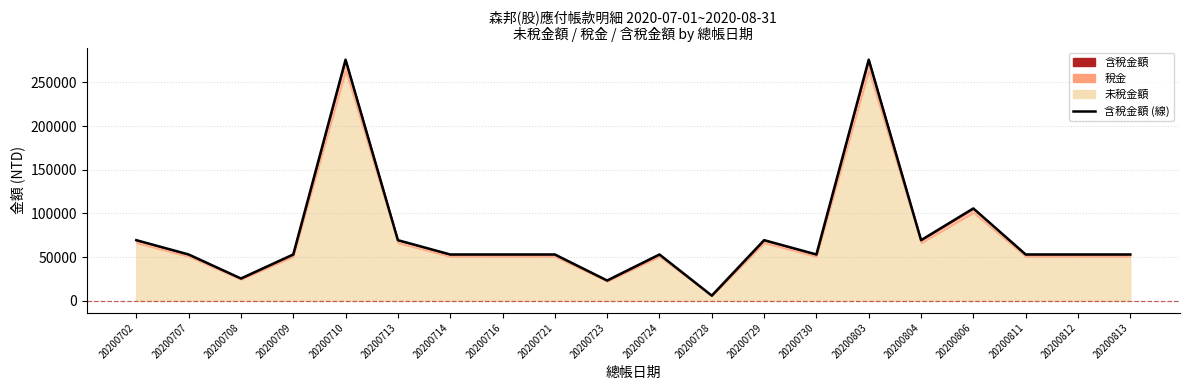

What is the change in value from 20200714 to 20200806?

+52731